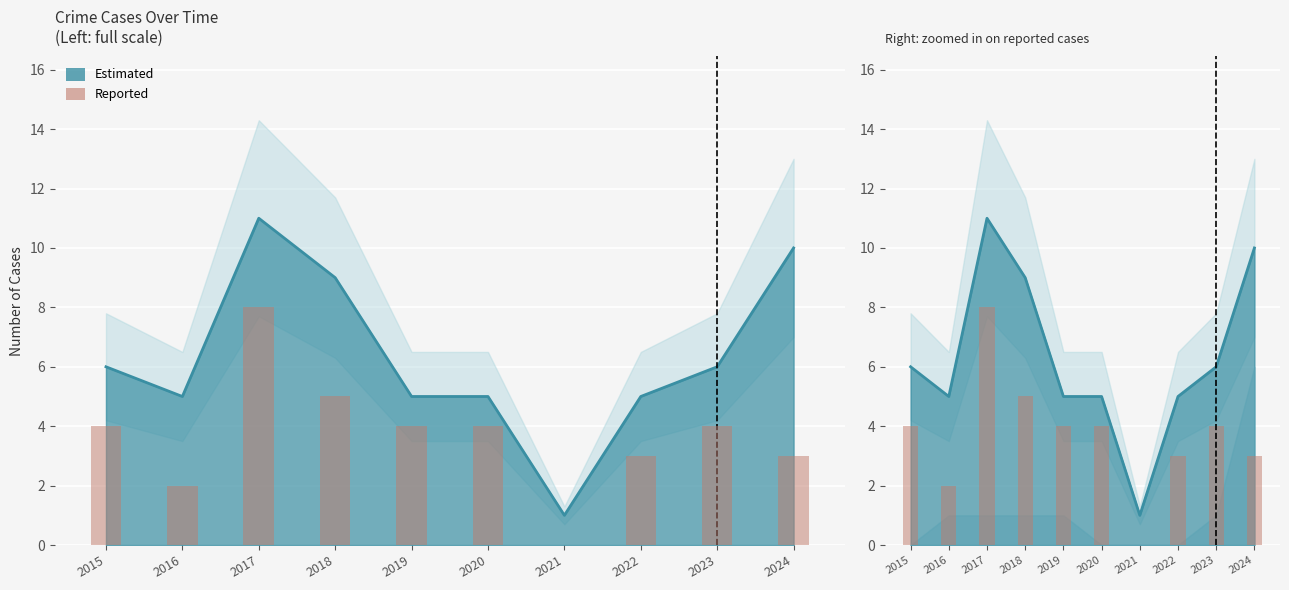

At which category is the sum across all series the highest?

2017